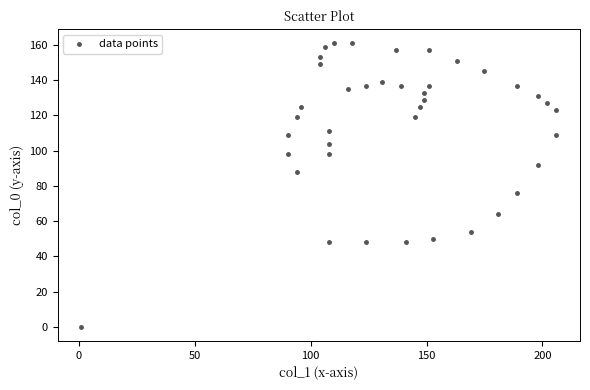

What Y value in the scatter plot is closest to 80?

76